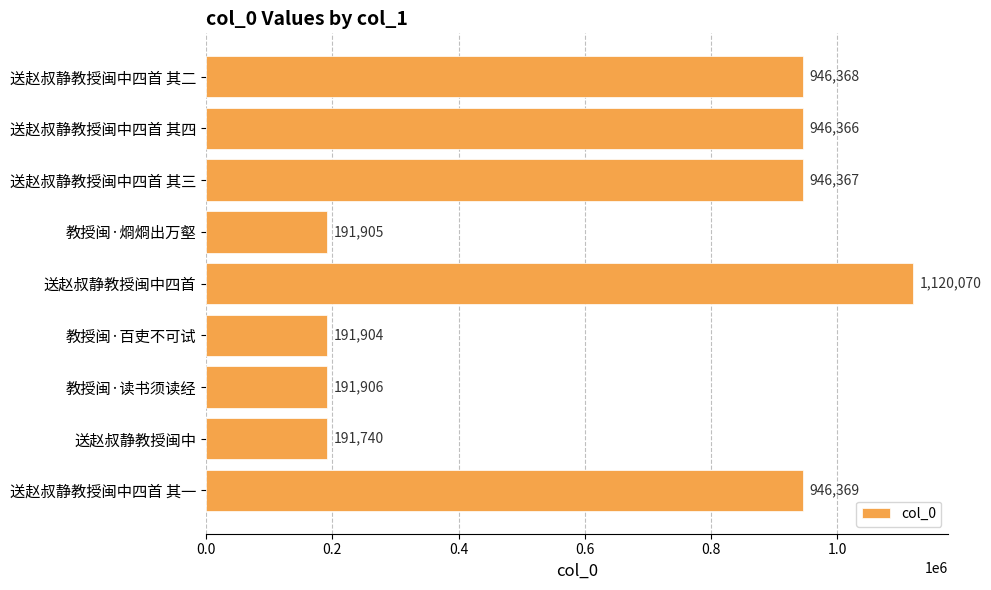

Count the number of categories in the chart.

9